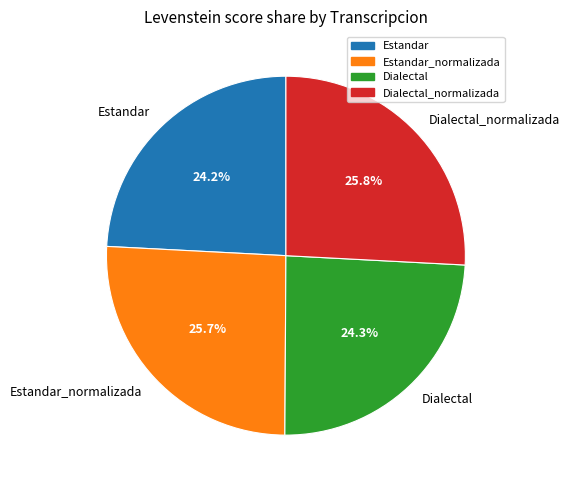

Between Estandar and Estandar_normalizada, which is larger?

Estandar_normalizada